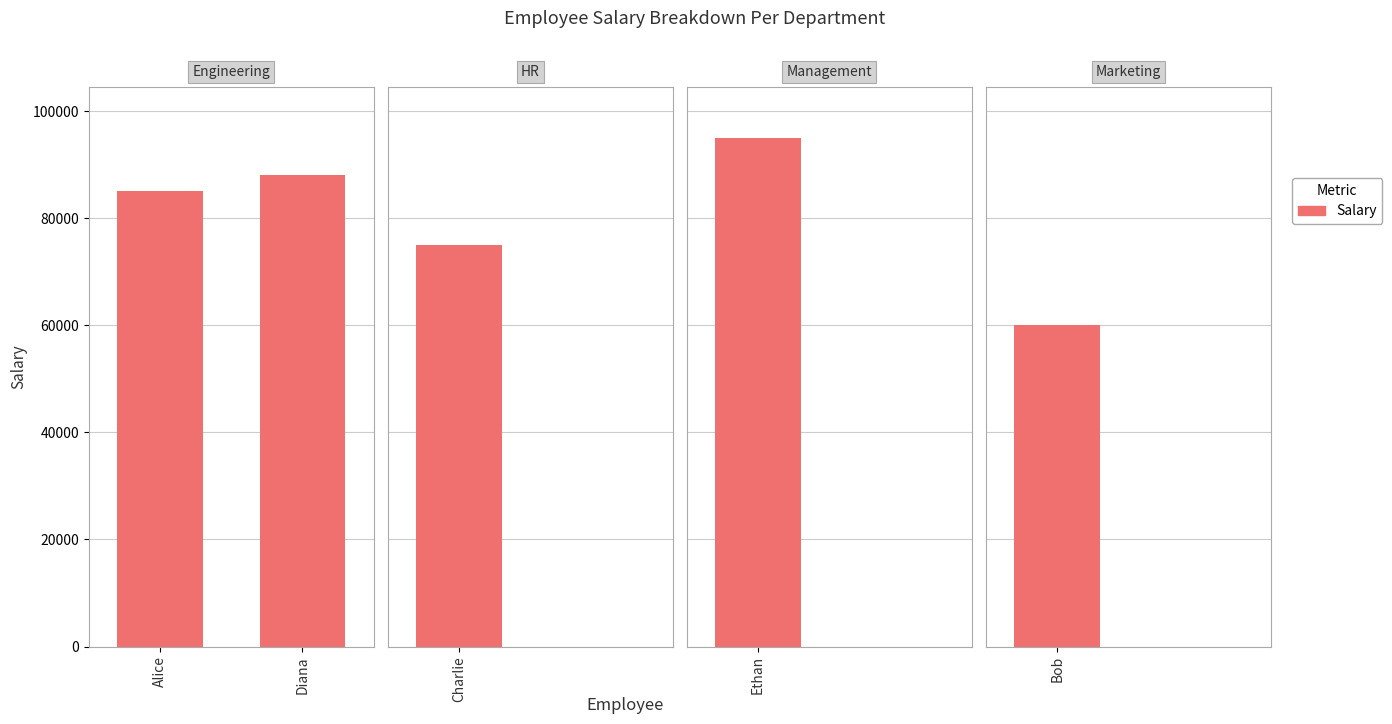

What is the difference between the values at Diana and Alice?

3000